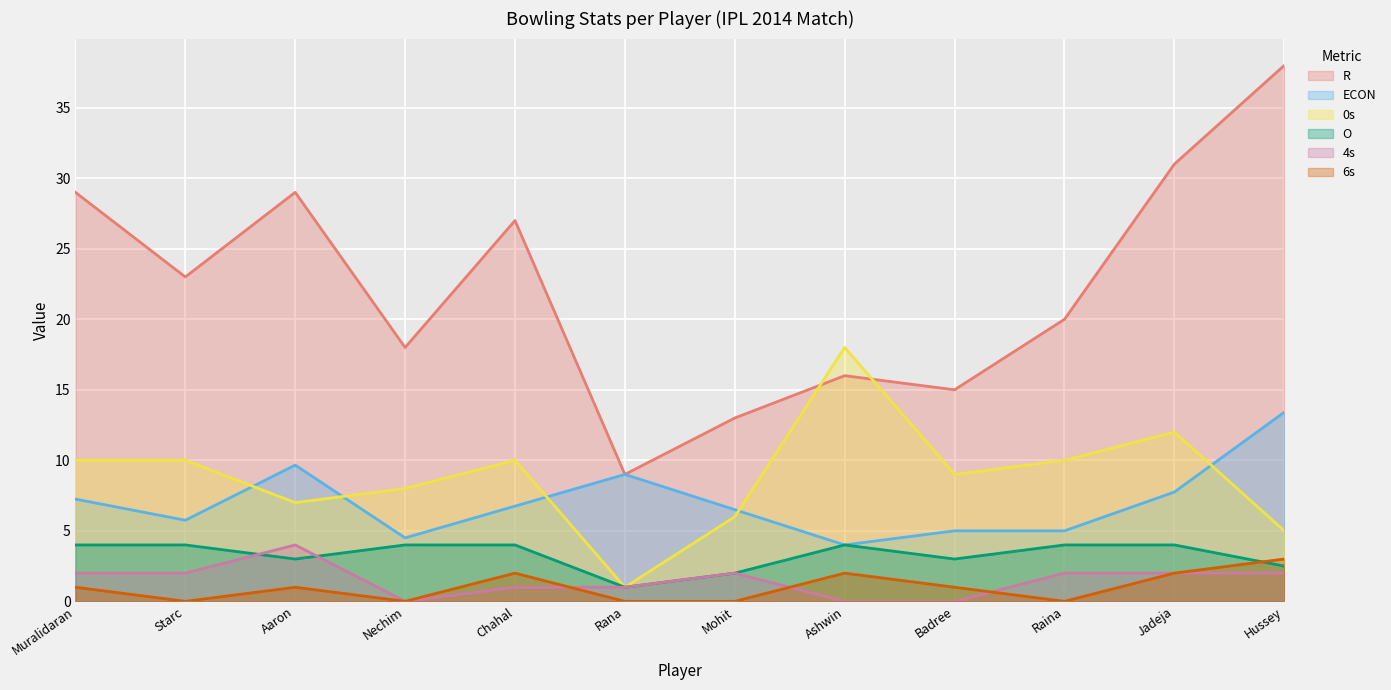

Reading left to right, what are all the values shown in this chart?

R: Muralidaran=29.0	Starc=23.0	Aaron=29.0	Nechim=18.0	Chahal=27.0	Rana=9.0	Mohit=13.0	Ashwin=16.0	Badree=15.0	Raina=20.0	Jadeja=31.0	Hussey=38.0
ECON: Muralidaran=7.2	Starc=5.8	Aaron=9.7	Nechim=4.5	Chahal=6.8	Rana=9.0	Mohit=6.5	Ashwin=4.0	Badree=5.0	Raina=5.0	Jadeja=7.8	Hussey=13.4
0s: Muralidaran=10.0	Starc=10.0	Aaron=7.0	Nechim=8.0	Chahal=10.0	Rana=1.0	Mohit=6.0	Ashwin=18.0	Badree=9.0	Raina=10.0	Jadeja=12.0	Hussey=5.0
O: Muralidaran=4.0	Starc=4.0	Aaron=3.0	Nechim=4.0	Chahal=4.0	Rana=1.0	Mohit=2.0	Ashwin=4.0	Badree=3.0	Raina=4.0	Jadeja=4.0	Hussey=2.5
4s: Muralidaran=2.0	Starc=2.0	Aaron=4.0	Nechim=0.0	Chahal=1.0	Rana=1.0	Mohit=2.0	Ashwin=0.0	Badree=0.0	Raina=2.0	Jadeja=2.0	Hussey=2.0
6s: Muralidaran=1.0	Starc=0.0	Aaron=1.0	Nechim=0.0	Chahal=2.0	Rana=0.0	Mohit=0.0	Ashwin=2.0	Badree=1.0	Raina=0.0	Jadeja=2.0	Hussey=3.0